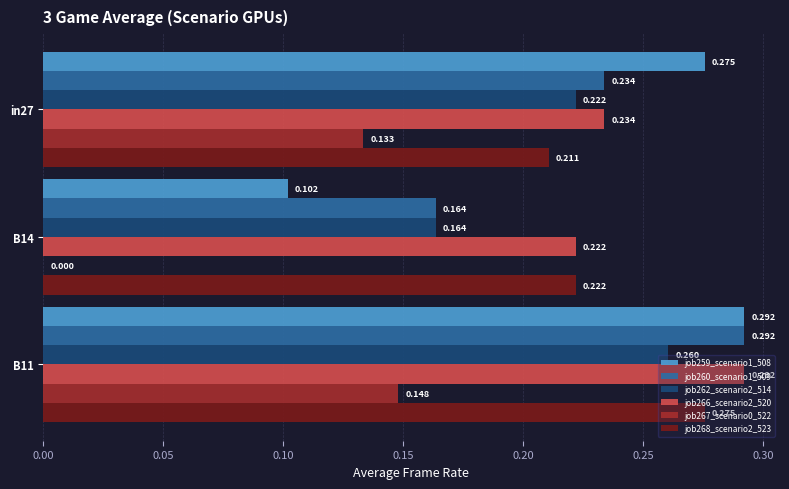

At how many categories does at least one series exceed 0?

3